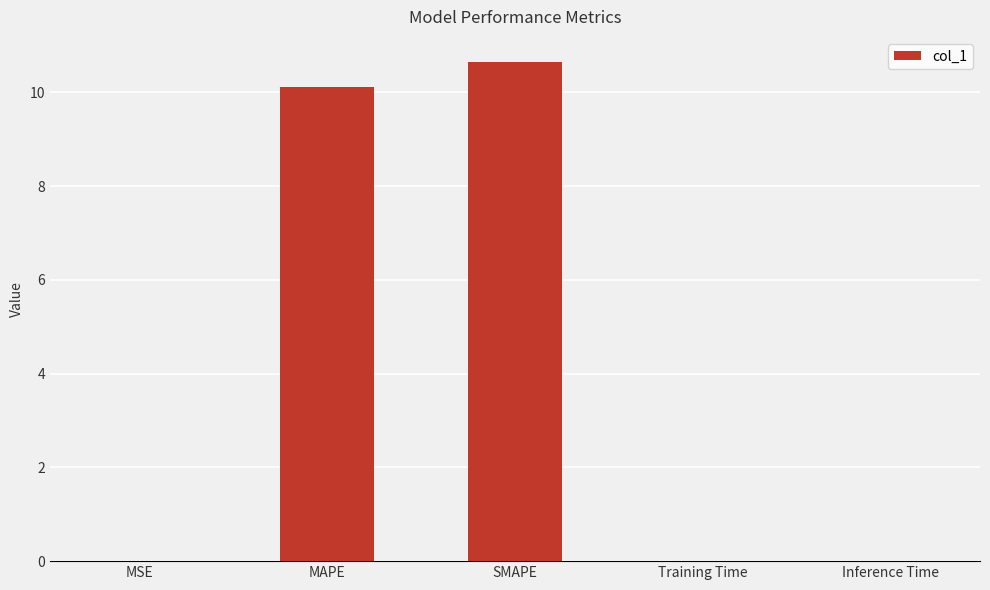

How many distinct data groups are displayed?

1